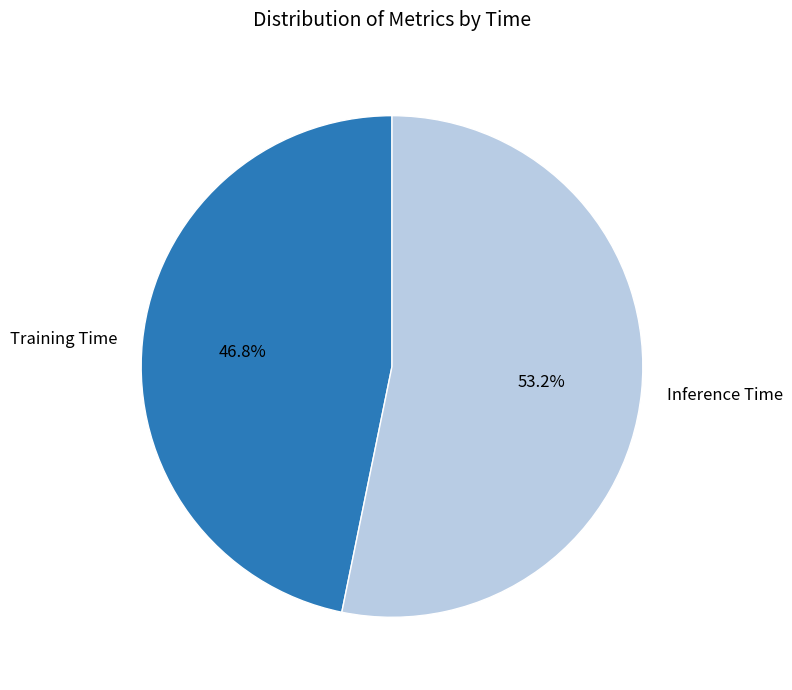

Which category has the biggest portion of the pie?

Inference Time